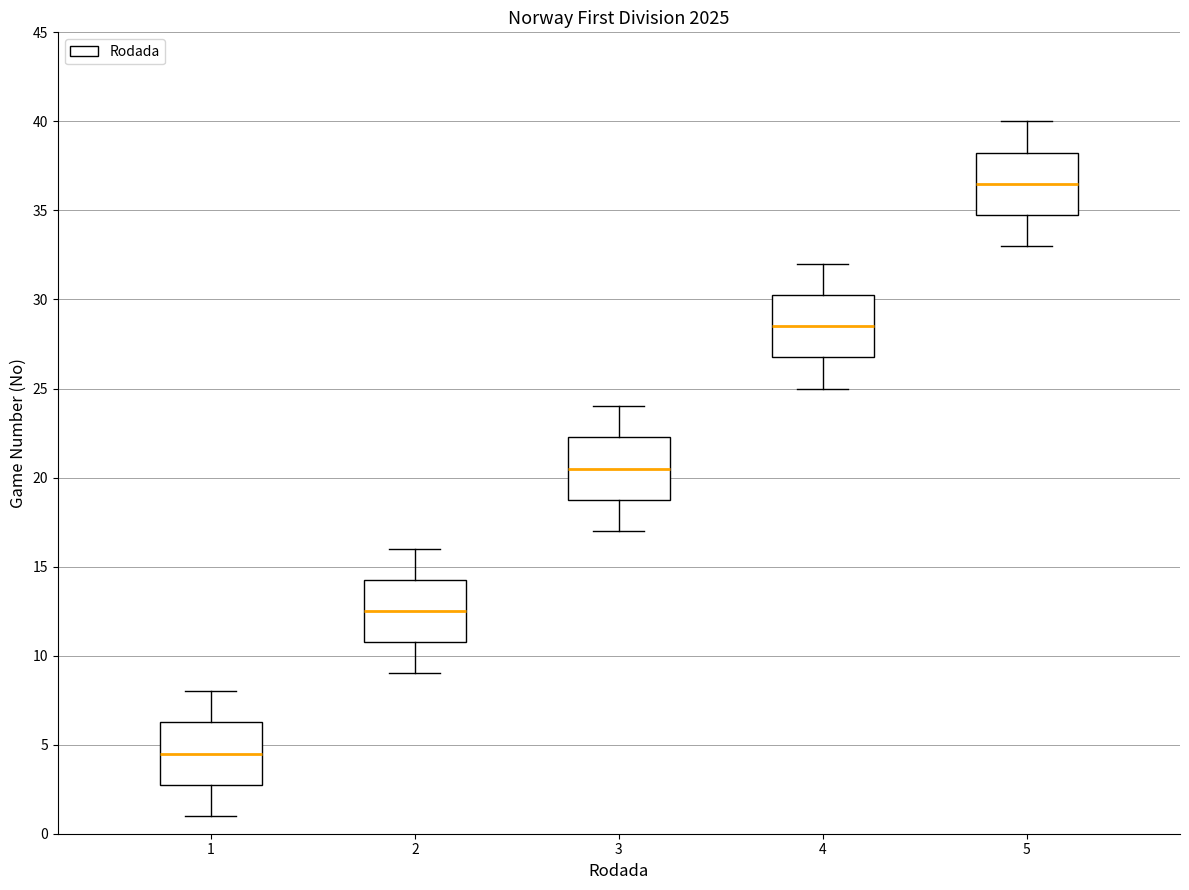

Where is the lower edge of the box at x = 5 on the y-axis? The values are not printed on the chart, so give them approximately, as read against the axis.

35.0